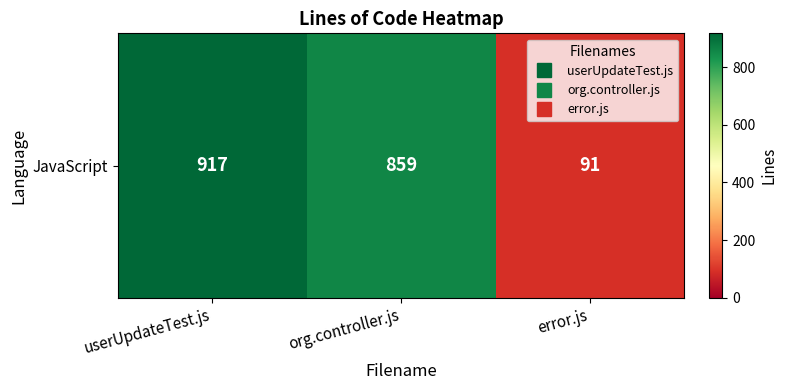

What is the change in value from org.controller.js to error.js?

-768